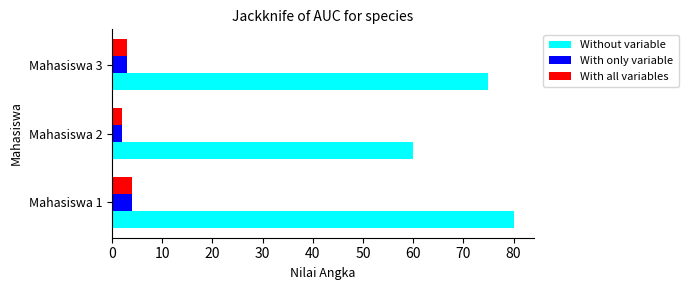

What is the difference between the maximum and minimum values in the With only variable series?

2